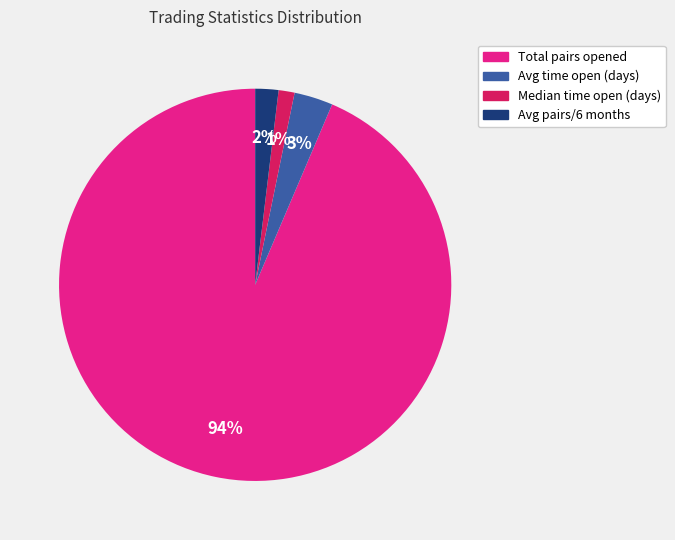

What is the largest slice in the pie chart?

Total_number_of_pairs_opened